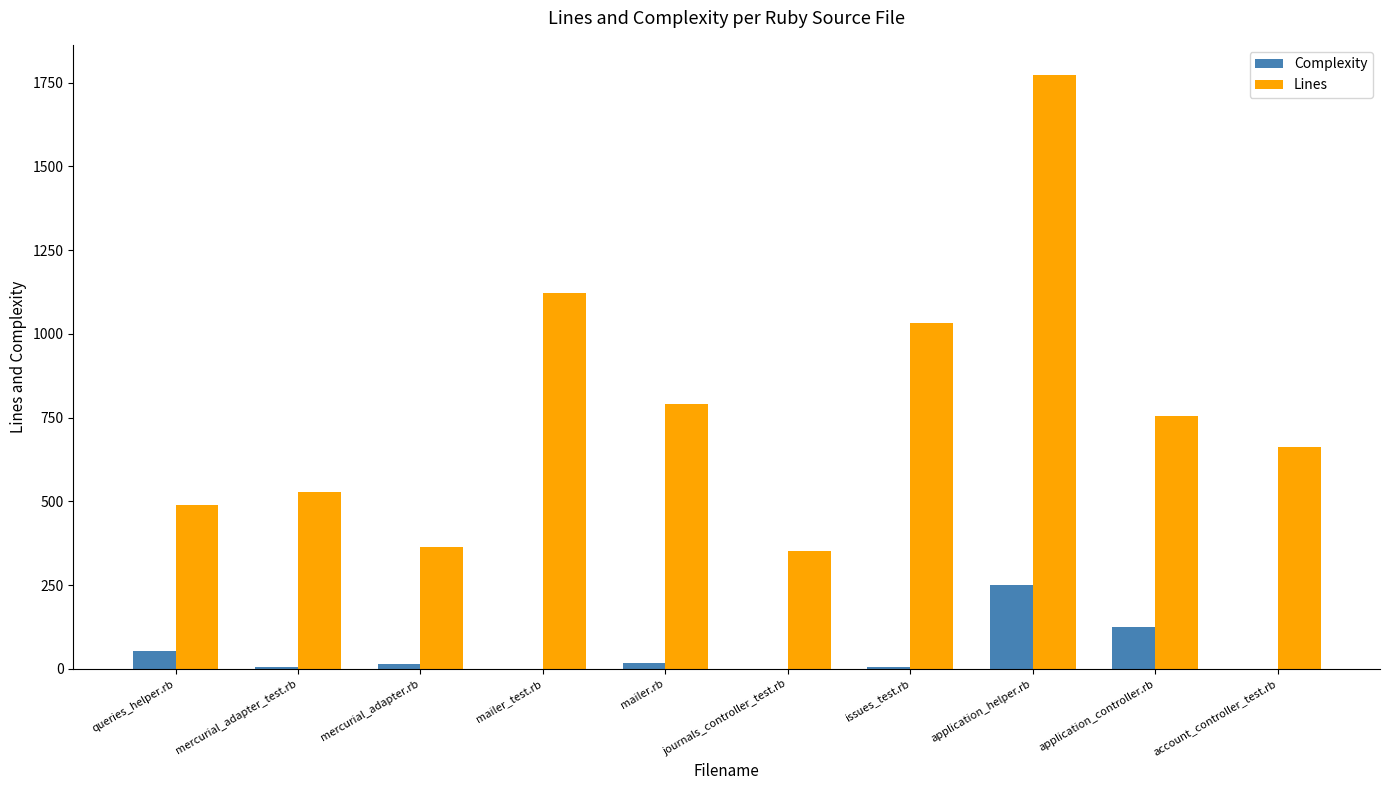

Is it true that Lines equals 529 at mercurial_adapter_test.rb?

True